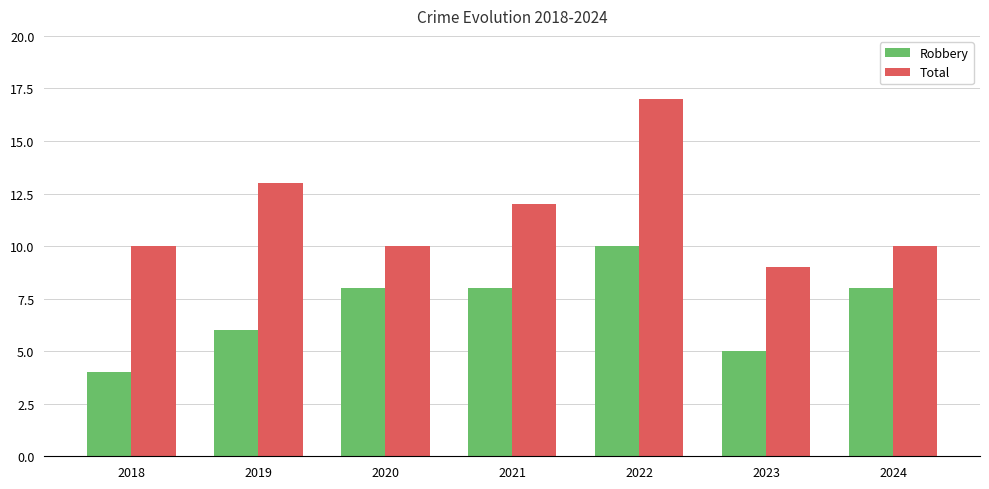

Which label corresponds to the largest value in the chart?

2022